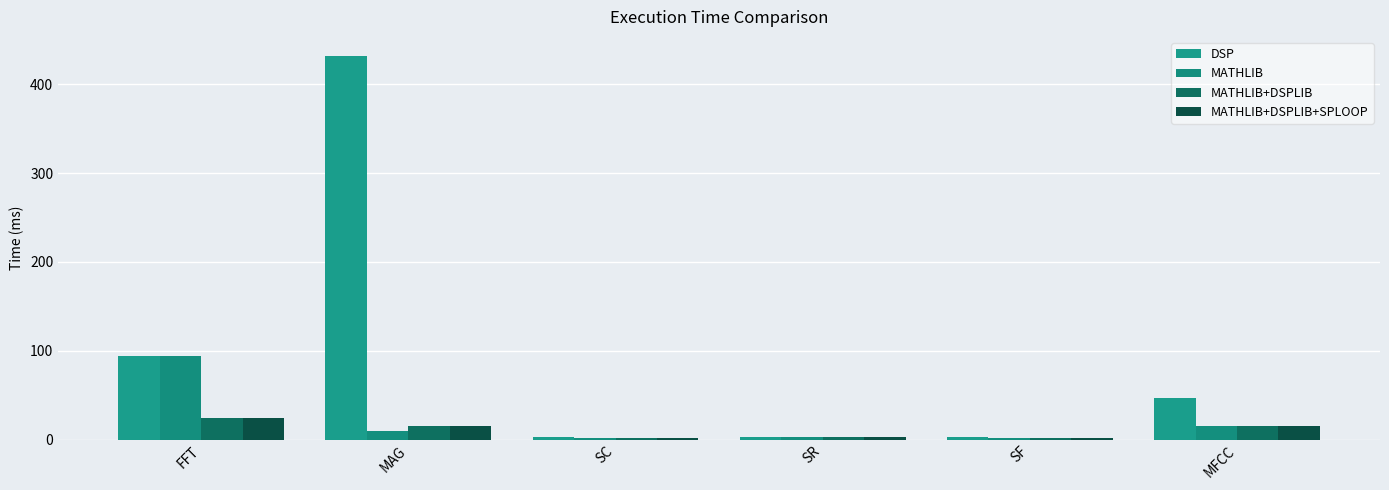

What is the difference between the maximum and minimum values in the MATHLIB+DSPLIB series?

22.6